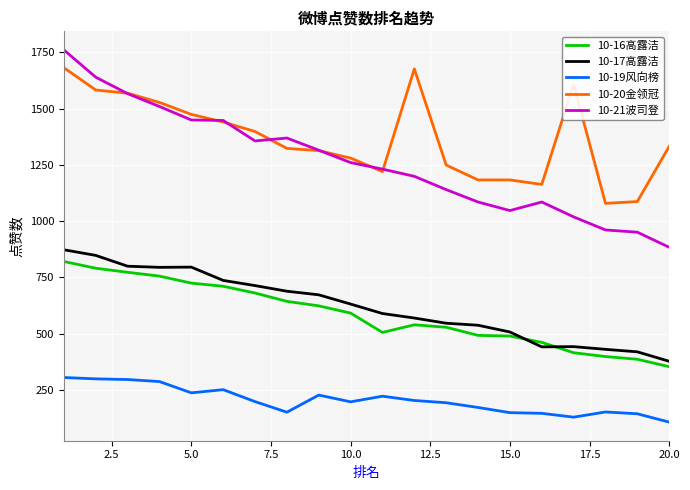

At how many categories does at least one series exceed 395?

20